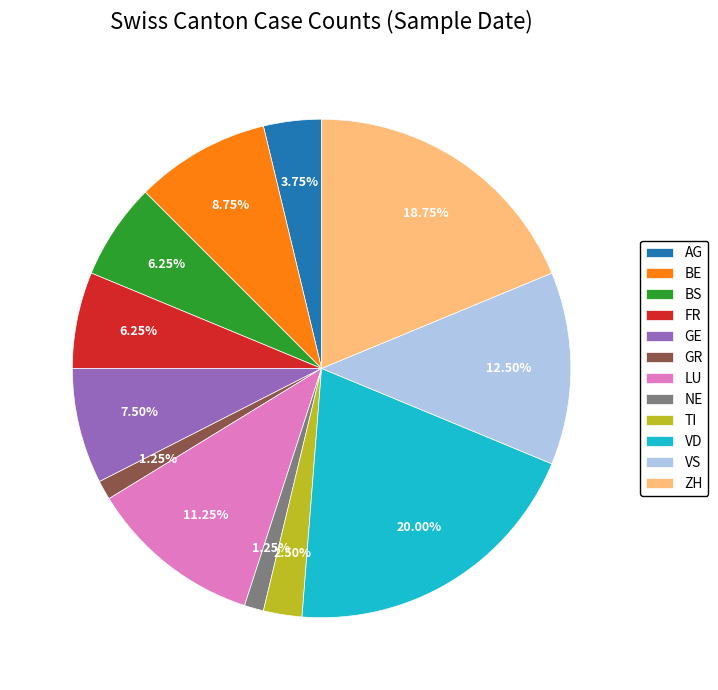

To the nearest percent, what is the average slice percentage?

8%